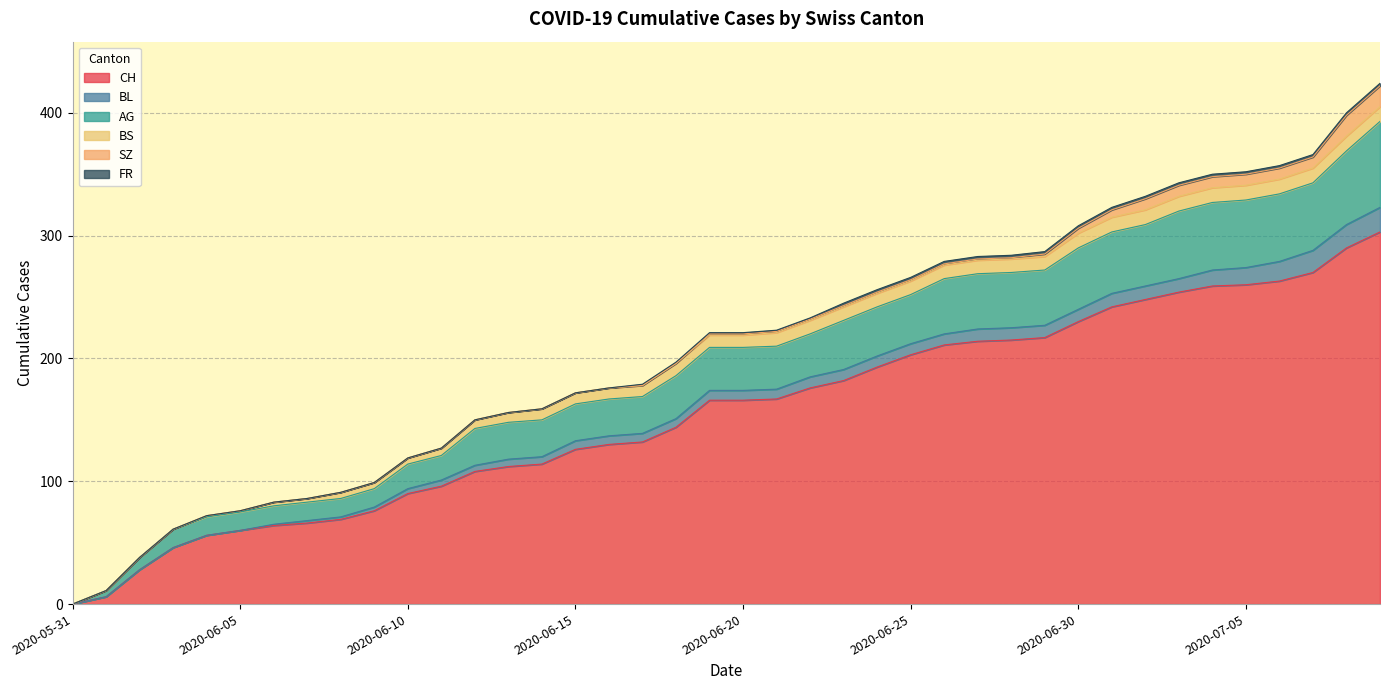

Between 2020-07-07 and 2020-07-09, which is larger?

2020-07-09